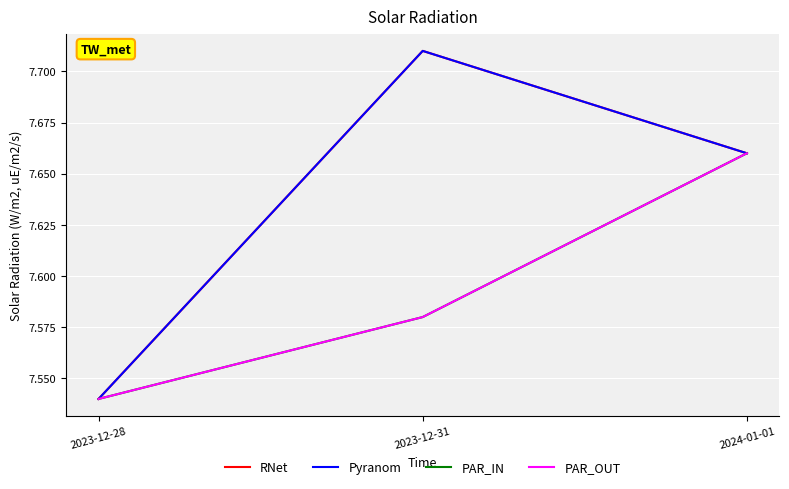

Does the chart have visible grid lines?

Yes